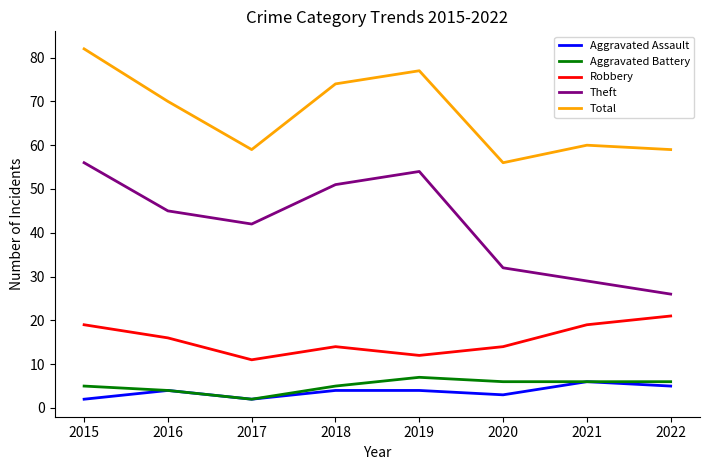

True or false: Aggravated Assault and Total intersect in this chart.

False